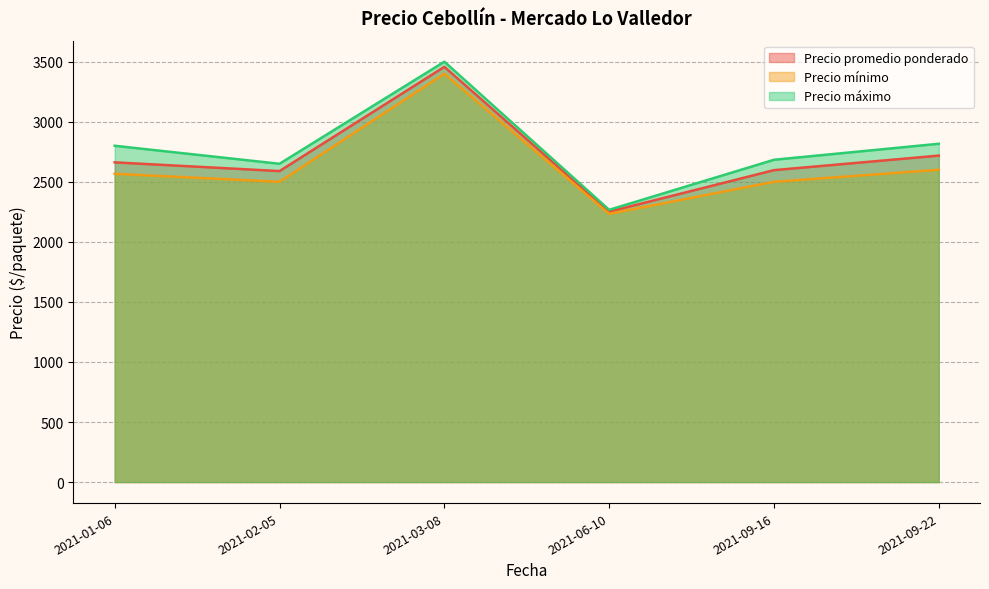

Which label corresponds to the smallest value in the chart?

2021-06-10